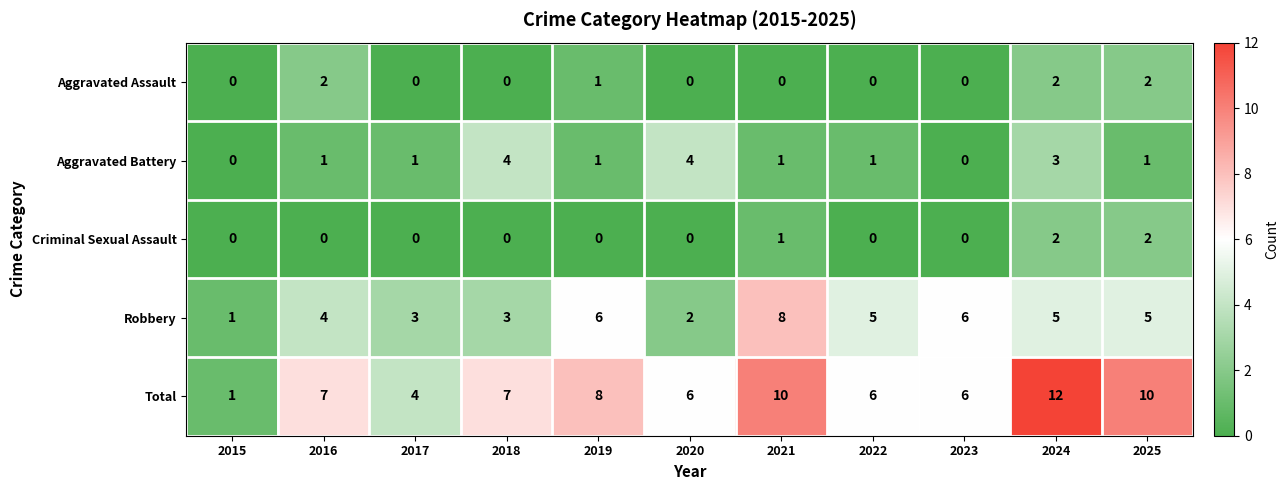

Which series has the widest spread of values?

Total